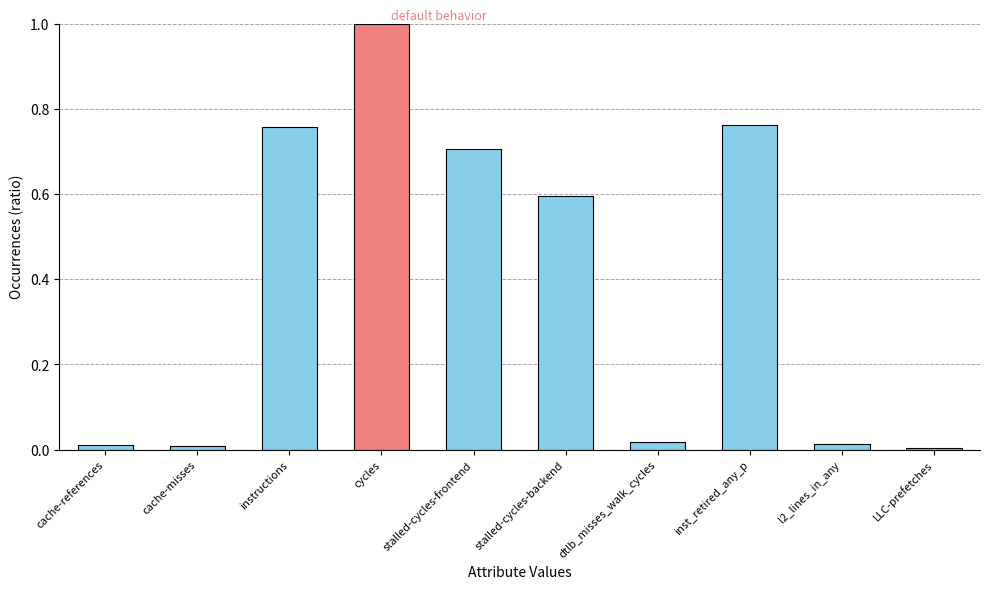

Which label corresponds to the largest value in the chart?

cycles